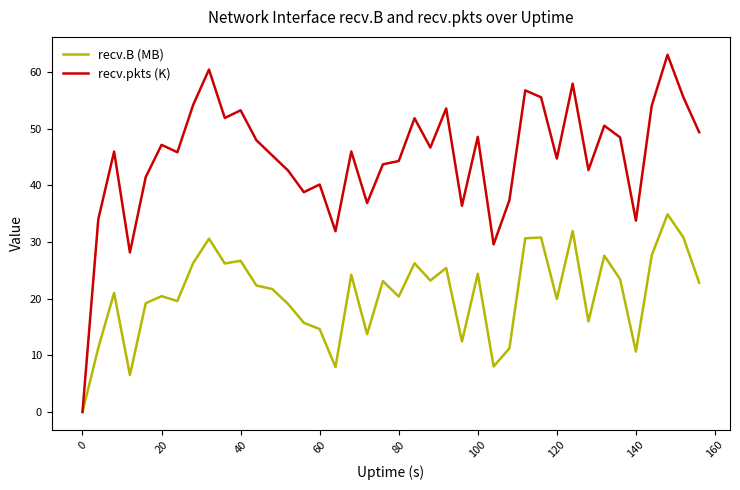

List the series in order of their overall mean, highest first.

recv.pkts (K), recv.B (MB)